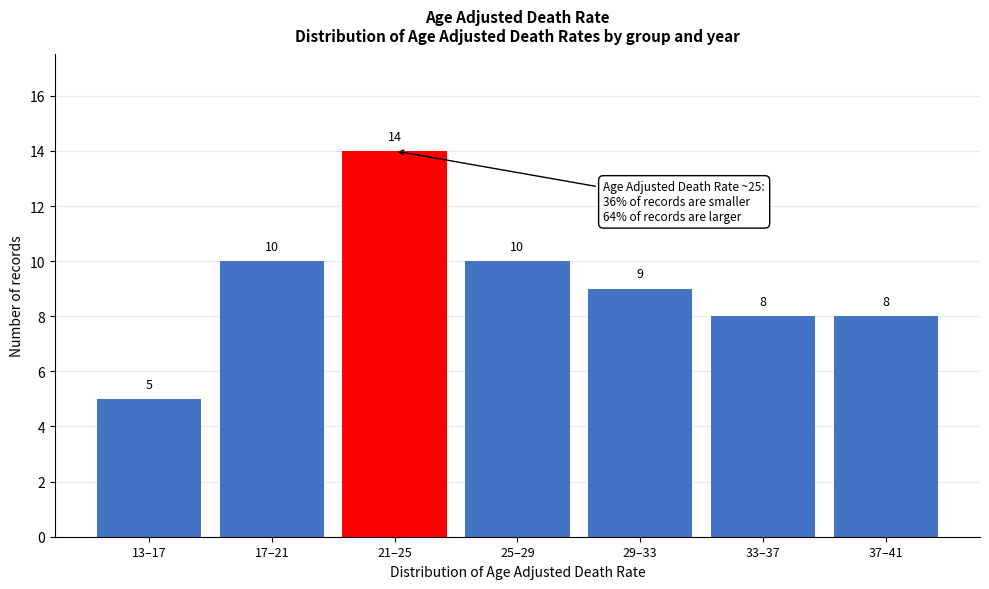

Reading left to right, extract all data points from this chart.

5	10	14	10	9	8	8